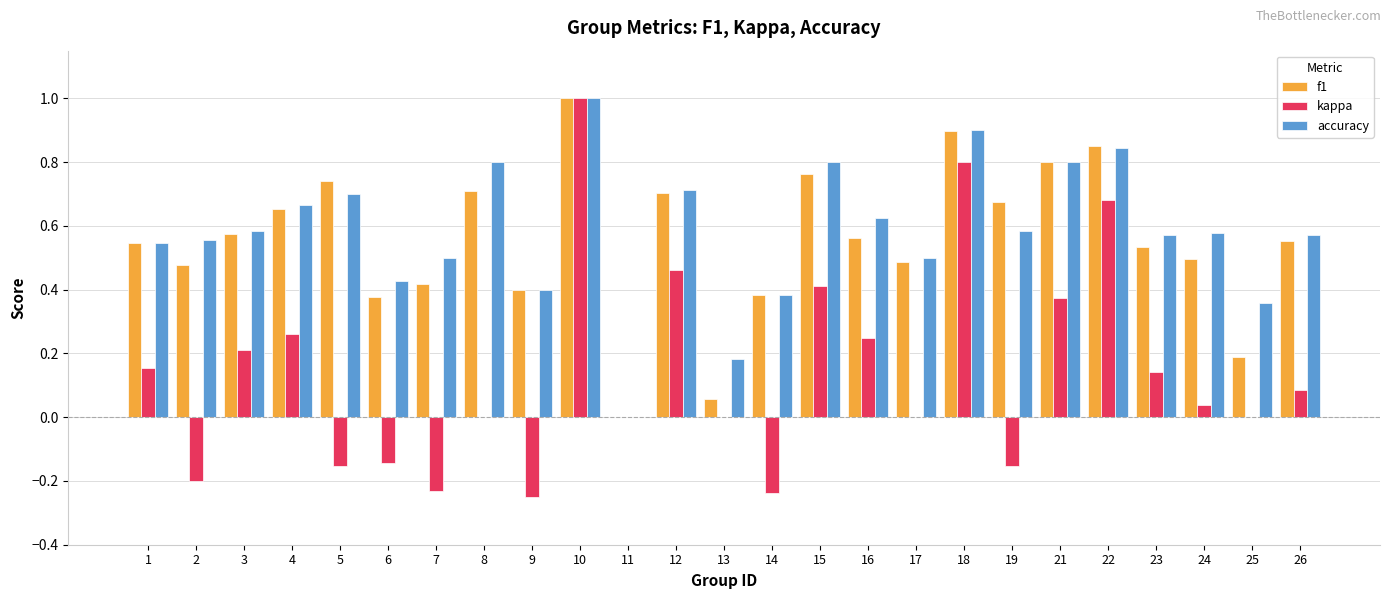

Are the bars horizontal?

No